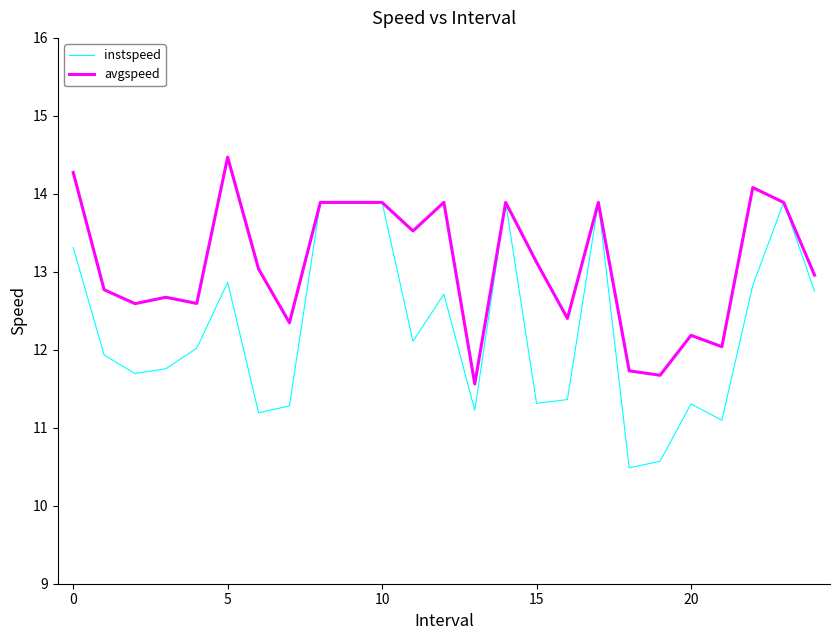

What is the smallest value displayed?

10.5